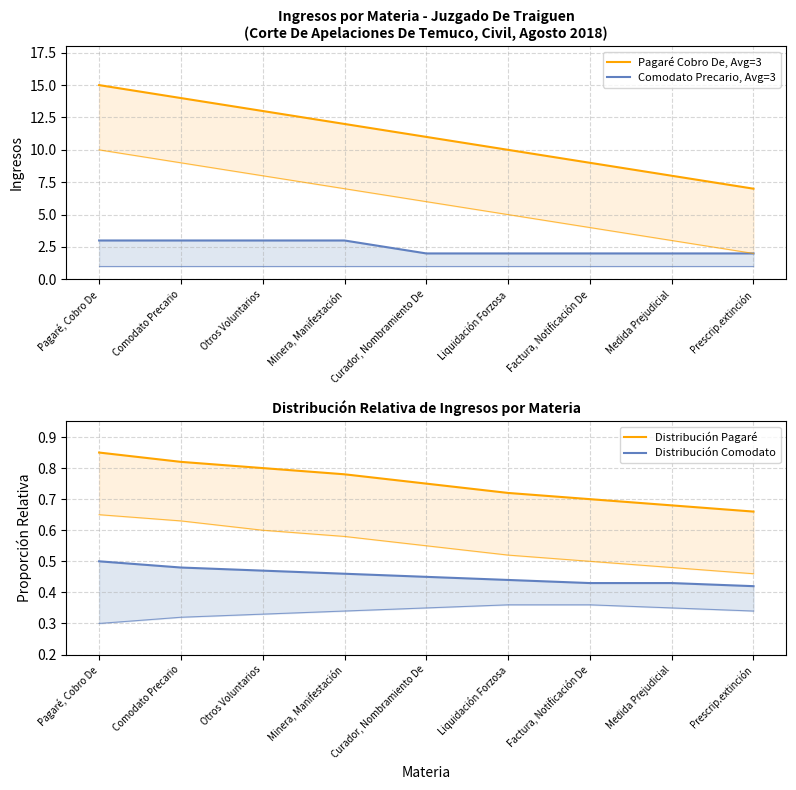

Reading left to right, extract all data points from this chart.

Pagaré Cobro De, Avg=3: Pagaré, Cobro De=15.0	Comodato Precario=14.0	Otros Voluntarios=13.0	Minera, Manifestación=12.0	Curador, Nombramiento De=11.0	Liquidación Forzosa=10.0	Factura, Notificación De=9.0	Medida Prejudicial=8.0	Prescrip.extinción=7.0
Comodato Precario, Avg=3: Pagaré, Cobro De=3.0	Comodato Precario=3.0	Otros Voluntarios=3.0	Minera, Manifestación=3.0	Curador, Nombramiento De=2.0	Liquidación Forzosa=2.0	Factura, Notificación De=2.0	Medida Prejudicial=2.0	Prescrip.extinción=2.0
Distribución Pagaré: Pagaré, Cobro De=0.8	Comodato Precario=0.8	Otros Voluntarios=0.8	Minera, Manifestación=0.8	Curador, Nombramiento De=0.8	Liquidación Forzosa=0.7	Factura, Notificación De=0.7	Medida Prejudicial=0.7	Prescrip.extinción=0.7
Distribución Comodato: Pagaré, Cobro De=0.5	Comodato Precario=0.5	Otros Voluntarios=0.5	Minera, Manifestación=0.5	Curador, Nombramiento De=0.5	Liquidación Forzosa=0.4	Factura, Notificación De=0.4	Medida Prejudicial=0.4	Prescrip.extinción=0.4